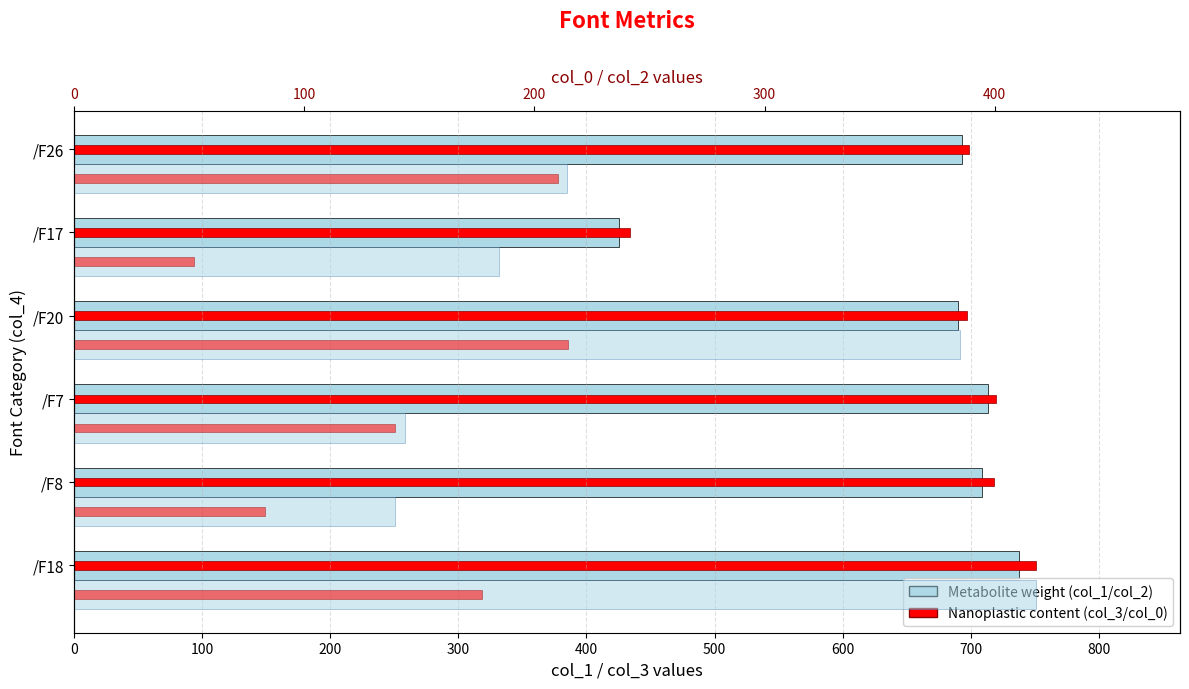

Rank the series by their maximum value, from lowest to highest.

col_0 (top), col_2 (top), col_1 (y1), col_3 (y2)